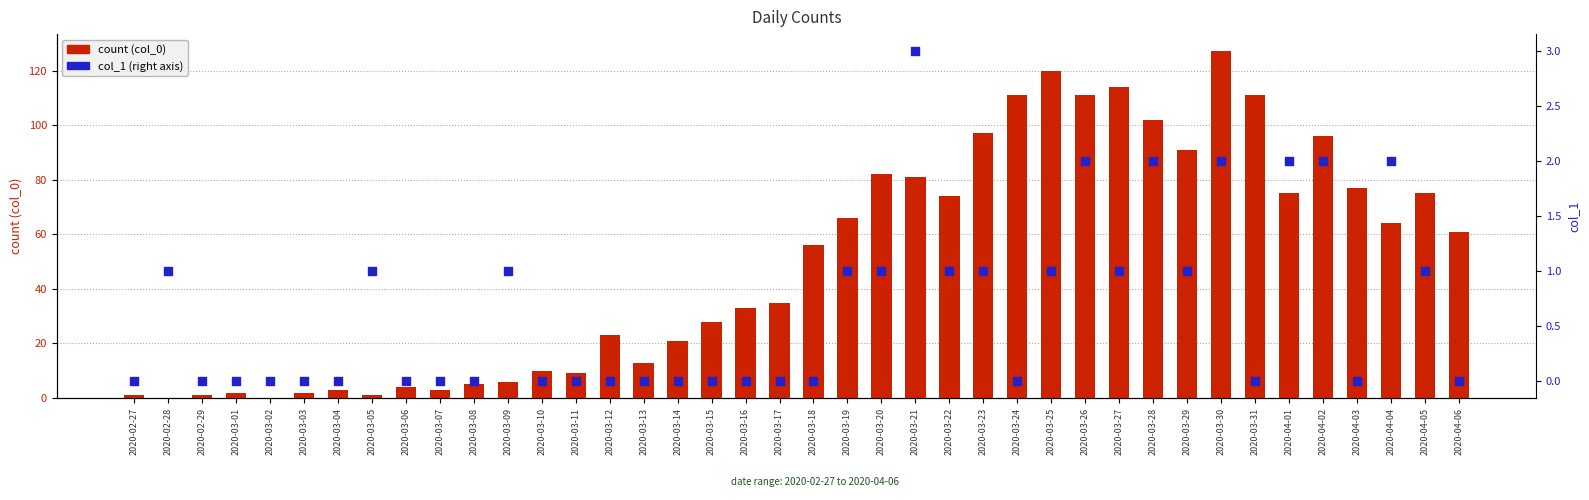

What are all the series names shown in the legend?

count (col_0), col_1 (right axis)